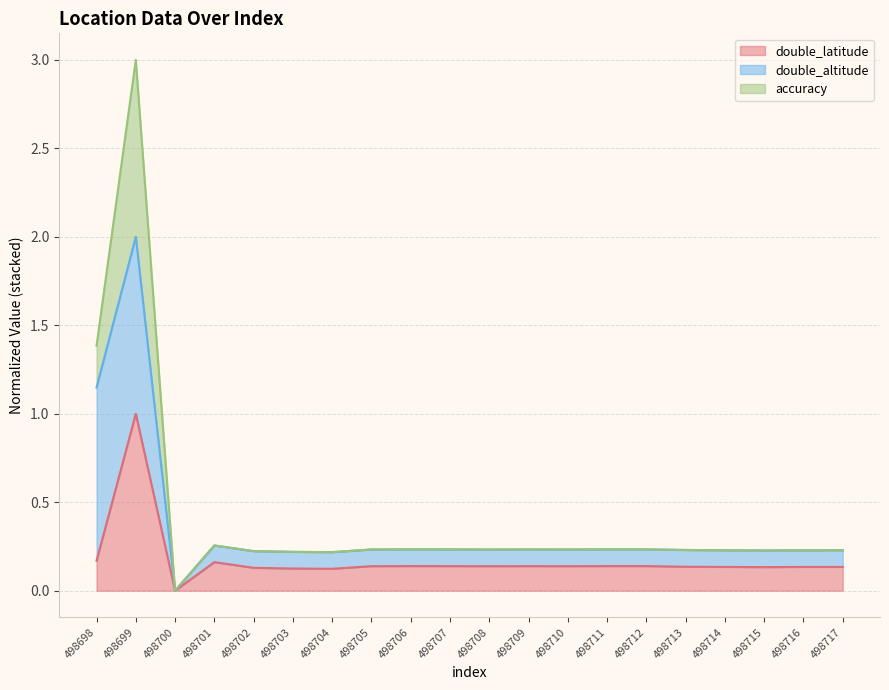

What is the difference between the highest and lowest values at 498713?

0.1